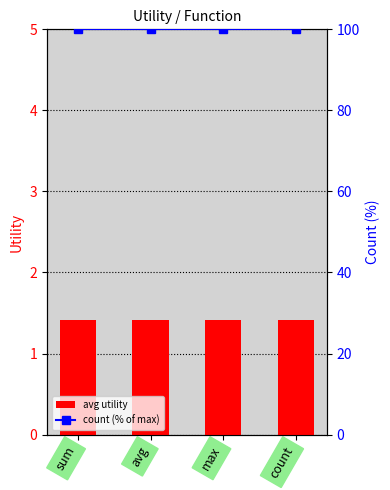

Rank the categories by avg utility value from lowest to highest.

sum, avg, max, count